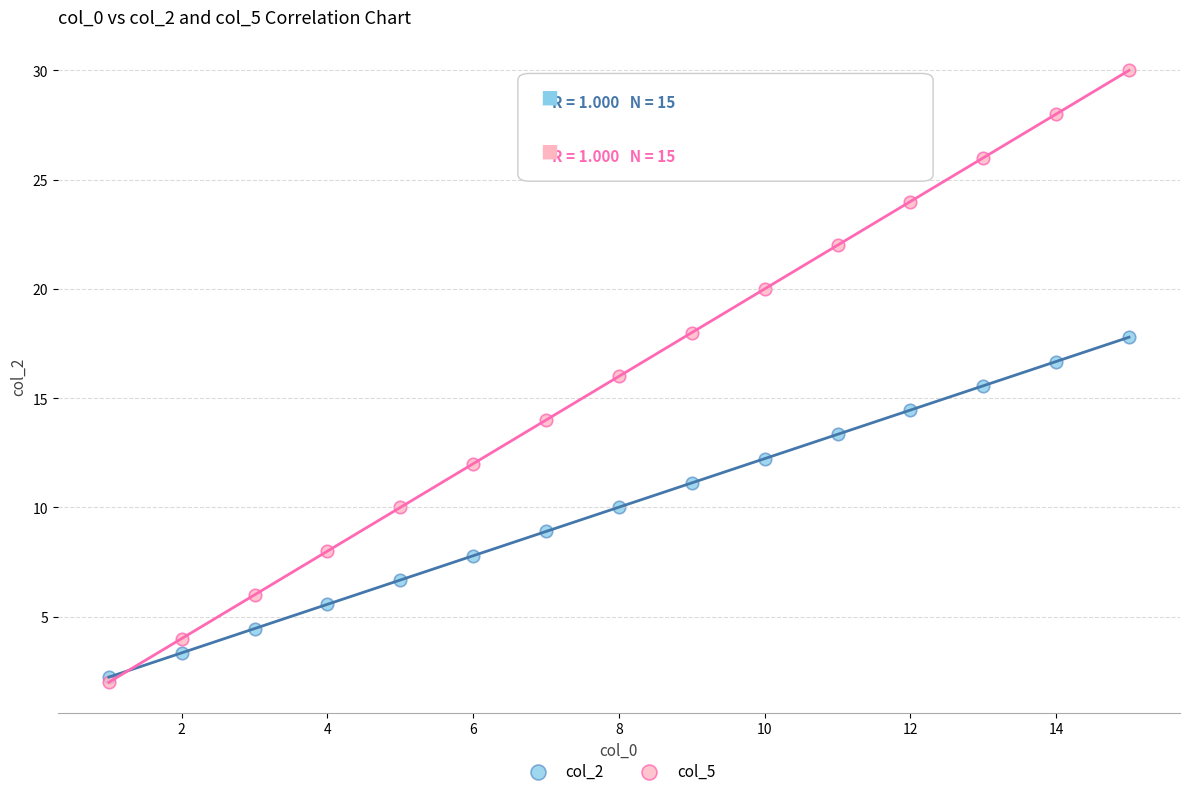

What are all the series names shown in the legend?

col_2, col_5